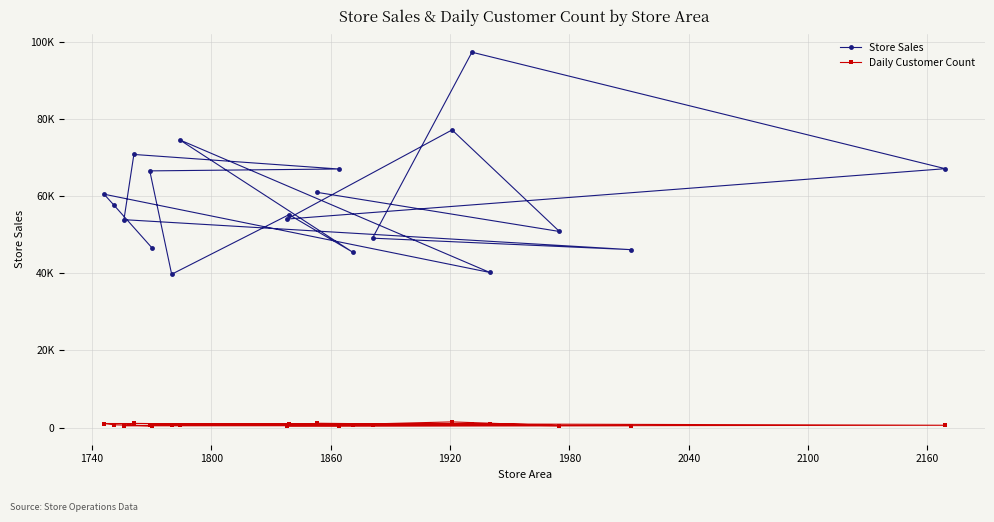

What are all the series names shown in the legend?

Store Sales, Daily Customer Count